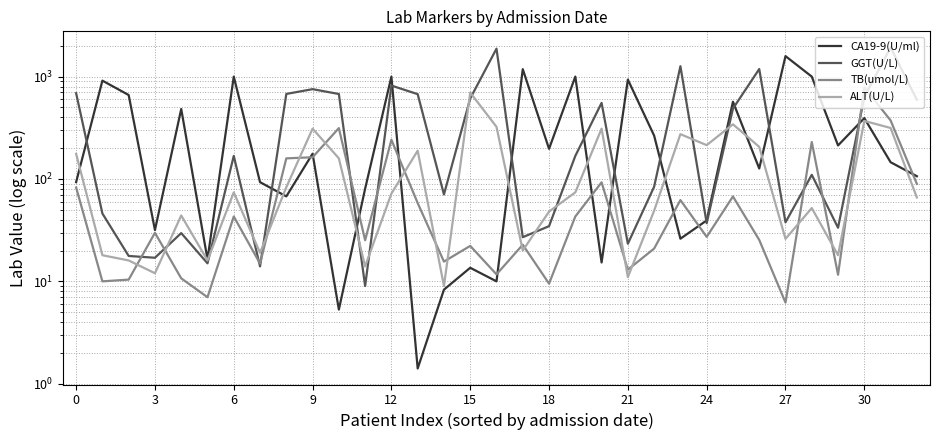

What are all the series names shown in the legend?

CA19-9(U/ml), GGT(U/L), TB(umol/L), ALT(U/L)